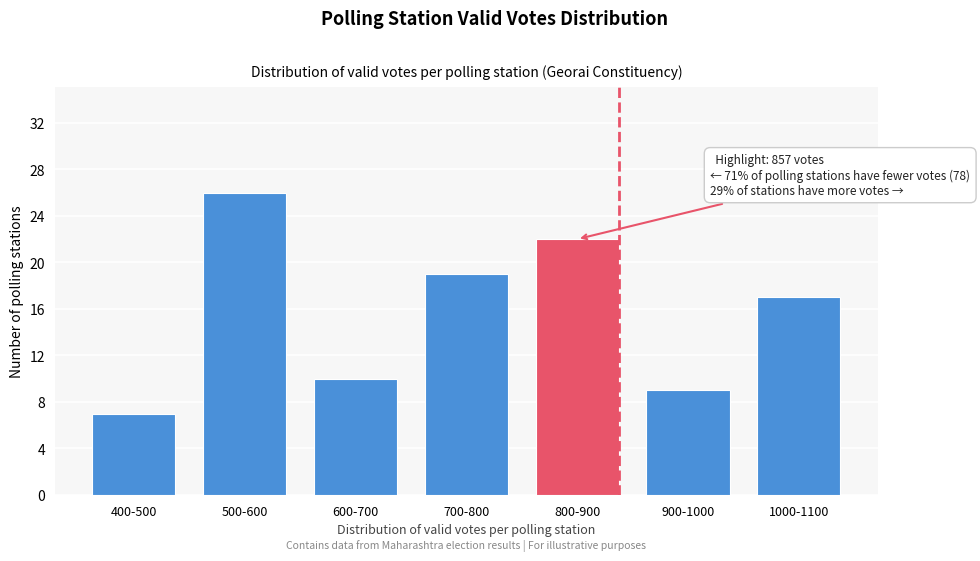

Reading left to right, what are all the values shown in this chart?

400-500=7	500-600=26	600-700=10	700-800=19	800-900=22	900-1000=9	1000-1100=17